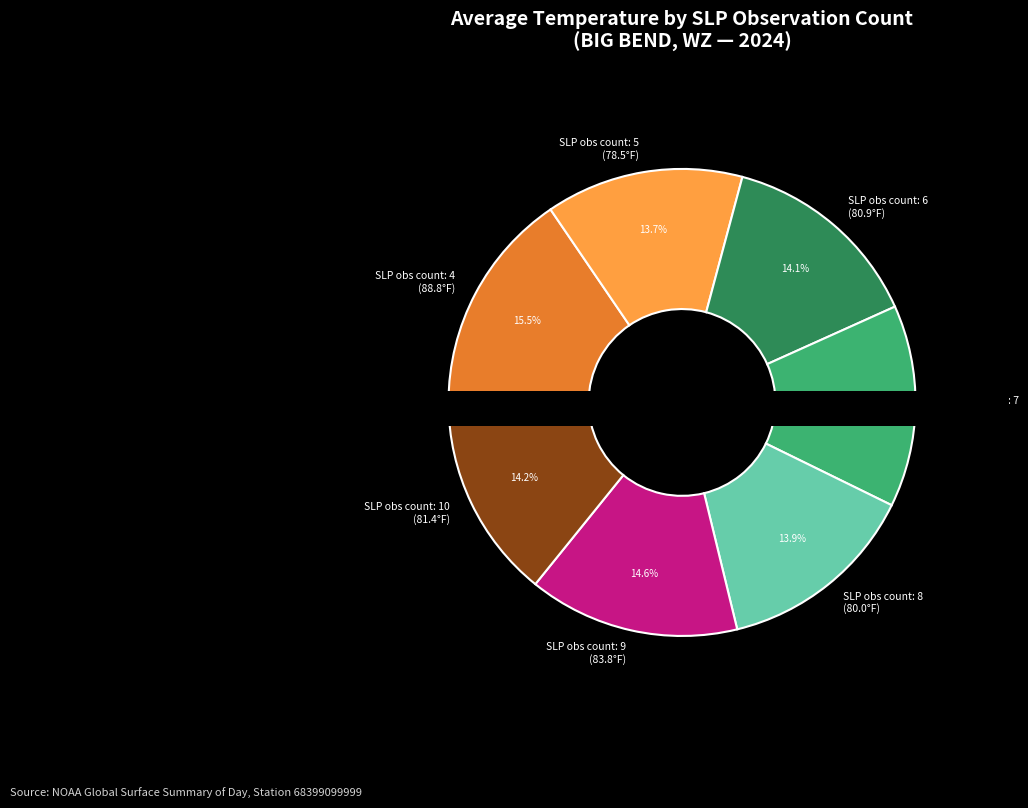

The 8 slice represents 29% of the pie. True or false?

False